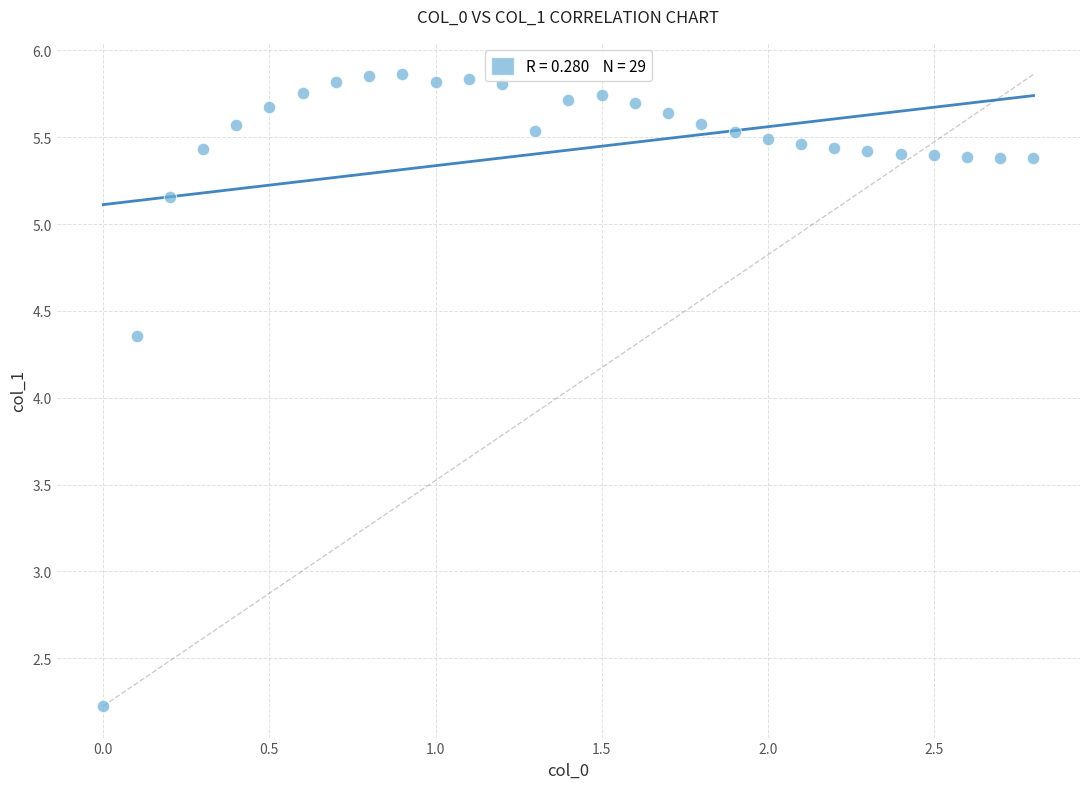

What is the range of Y values (max minus min)?

3.6